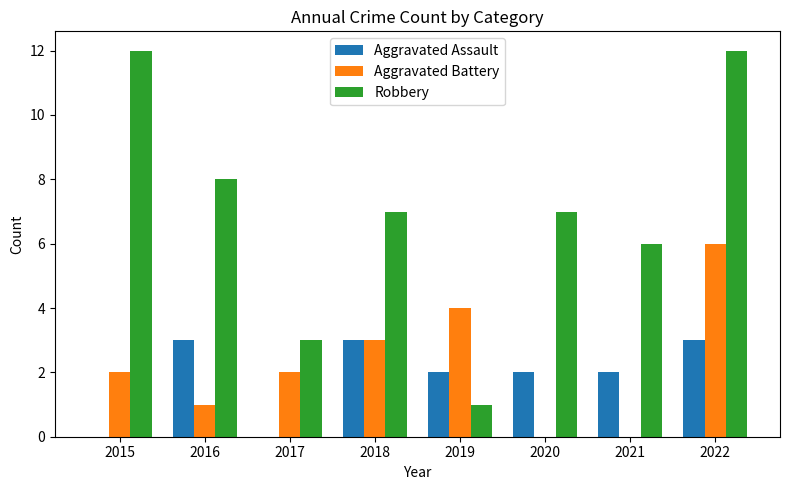

Reading right to left, list all the values displayed in this chart.

Aggravated Assault: 2022=3	2021=2	2020=2	2019=2	2018=3	2017=0	2016=3	2015=0
Aggravated Battery: 2022=6	2021=0	2020=0	2019=4	2018=3	2017=2	2016=1	2015=2
Robbery: 2022=12	2021=6	2020=7	2019=1	2018=7	2017=3	2016=8	2015=12